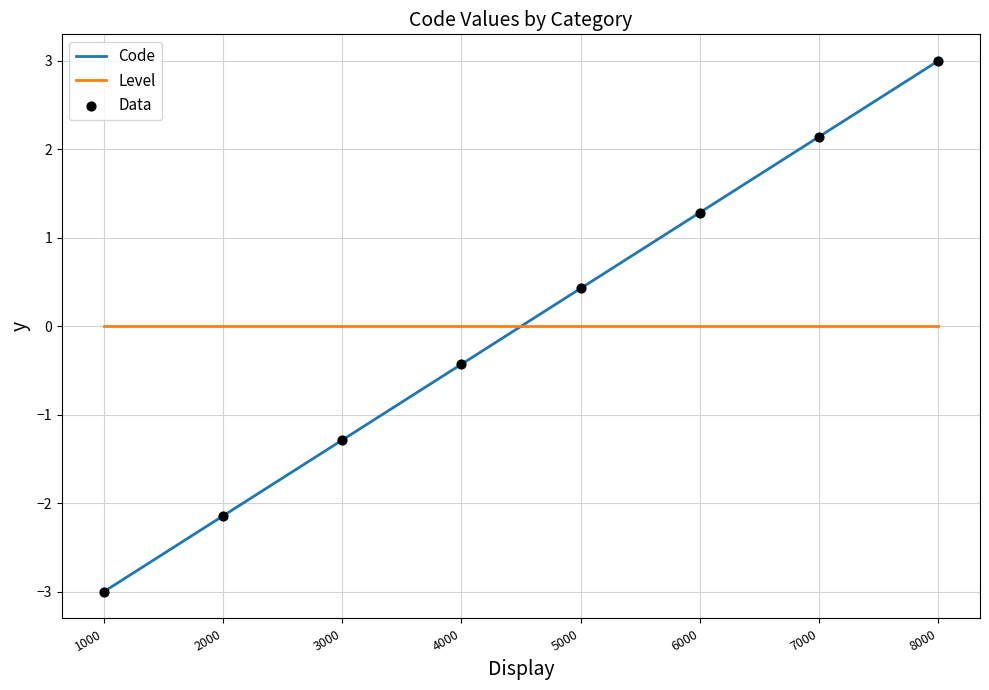

Which series has the widest spread of values?

Code